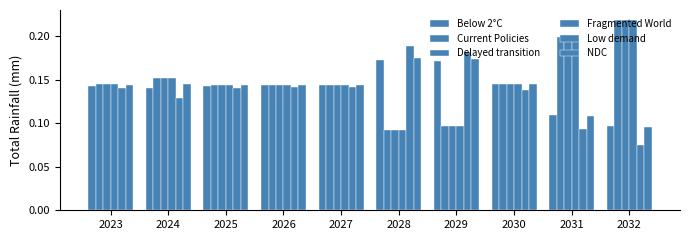

Is the value of Delayed transition at 2026 greater than the value of Fragmented World at 2031?

No